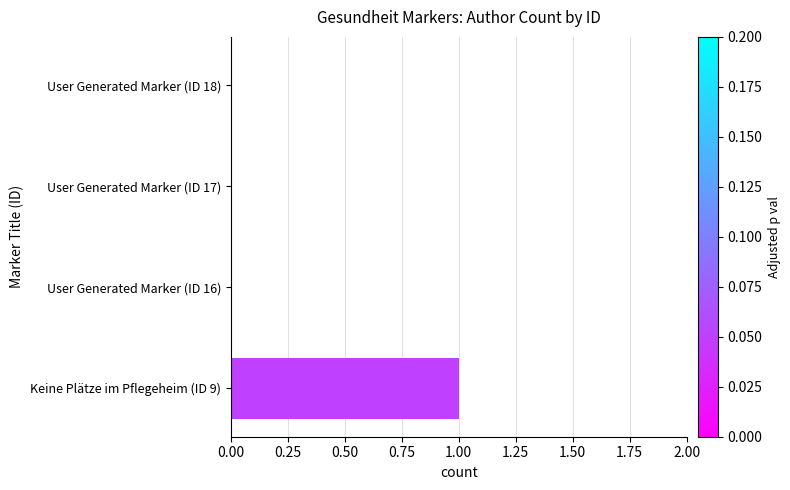

Which has a higher value, User Generated Marker (ID 17) or Keine Plätze im Pflegeheim (ID 9)?

Keine Plätze im Pflegeheim (ID 9)